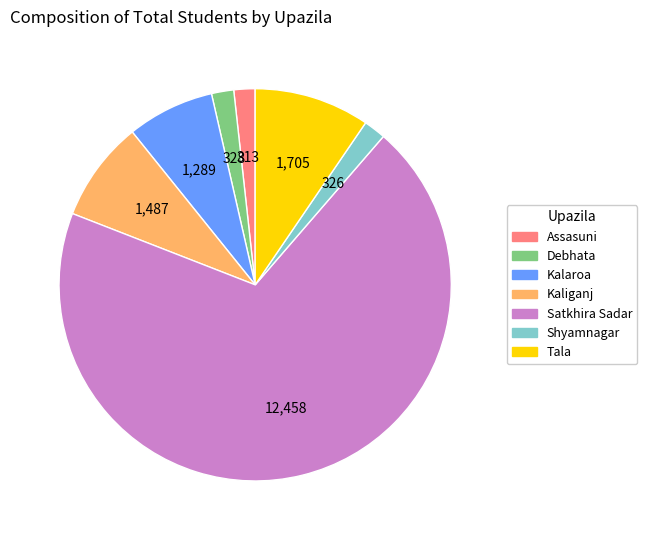

What is the largest slice in the pie chart?

Satkhira Sadar